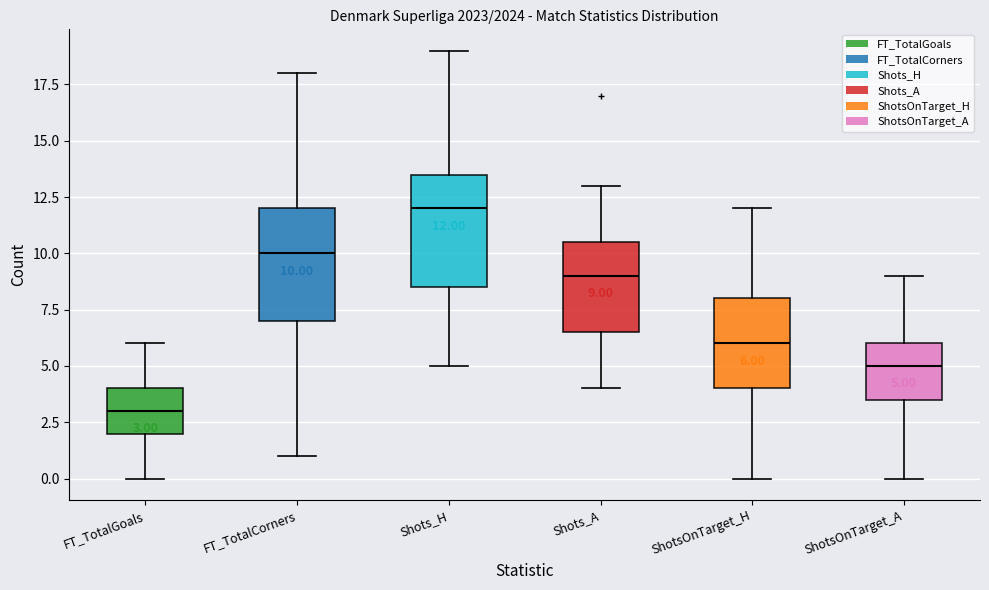

Which box's median line is the highest?

Shots_H